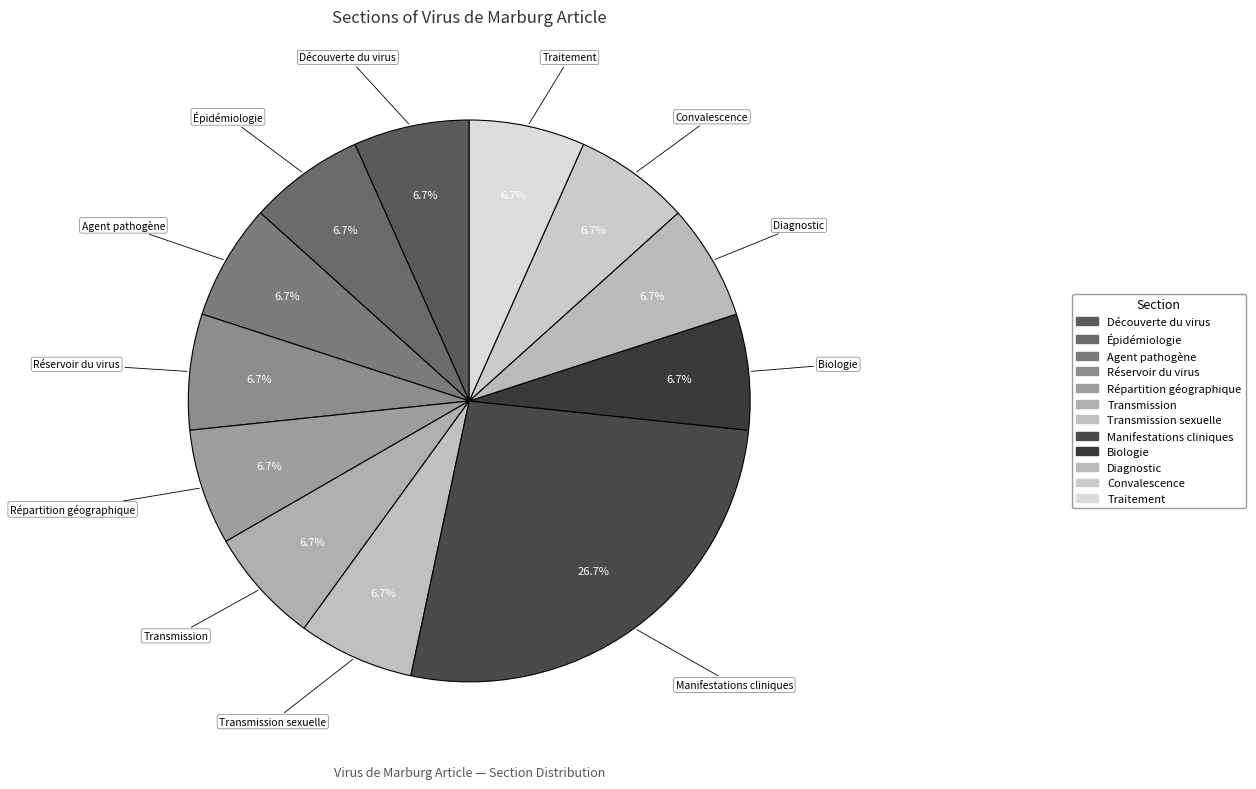

Count the number of slices in the pie.

12